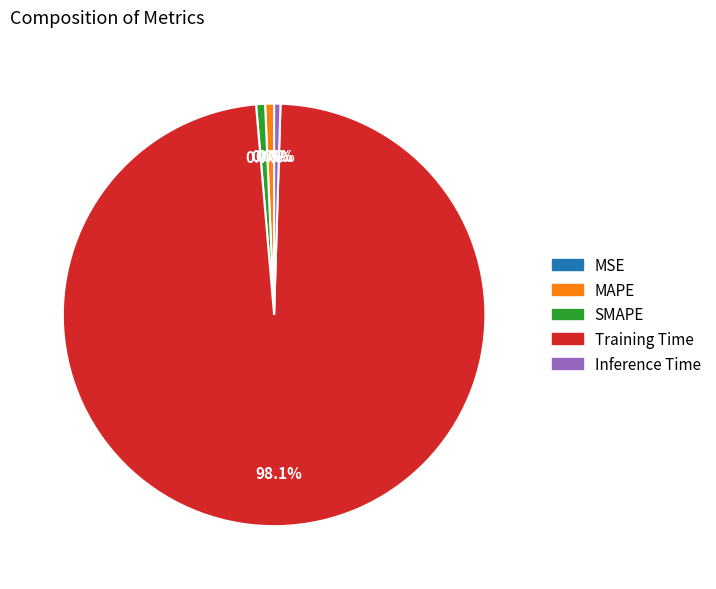

Which category has the biggest portion of the pie?

Training Time